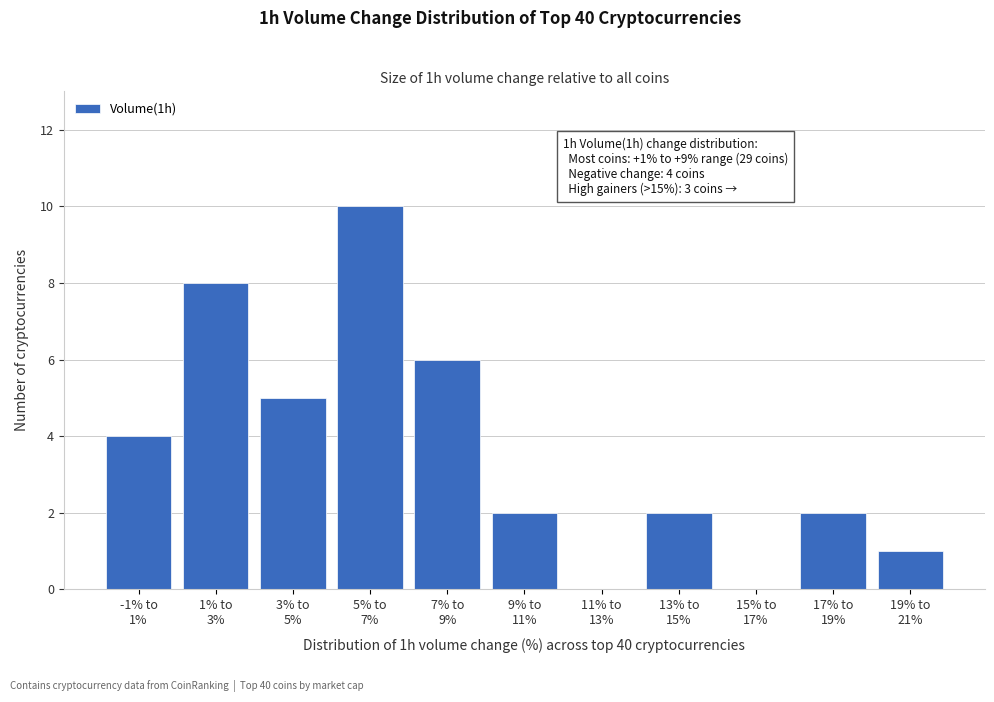

What is the greatest value displayed?

10